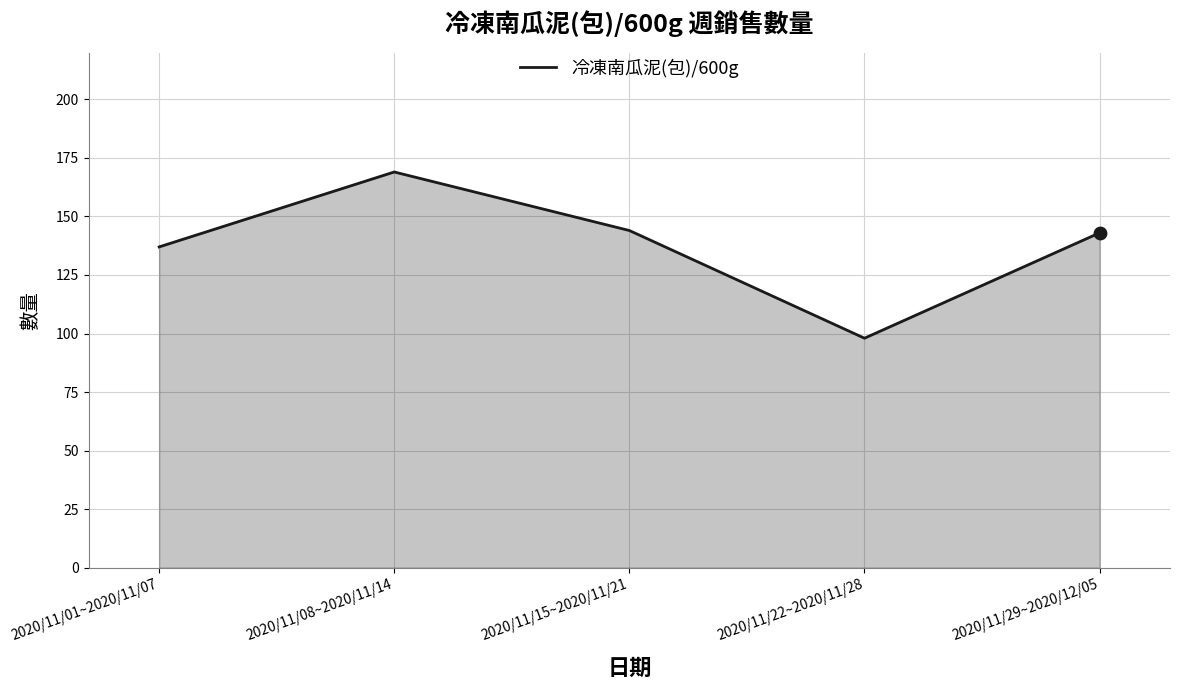

Between 2020/11/22~2020/11/28 and 2020/11/08~2020/11/14, which is larger?

2020/11/08~2020/11/14